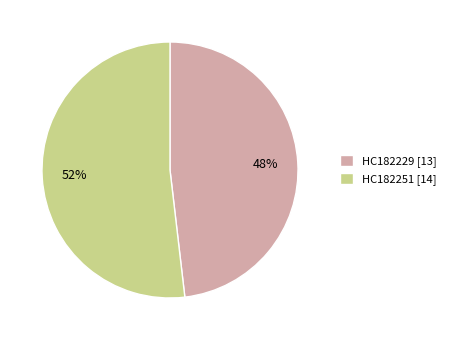

How many slices are in this pie chart?

2